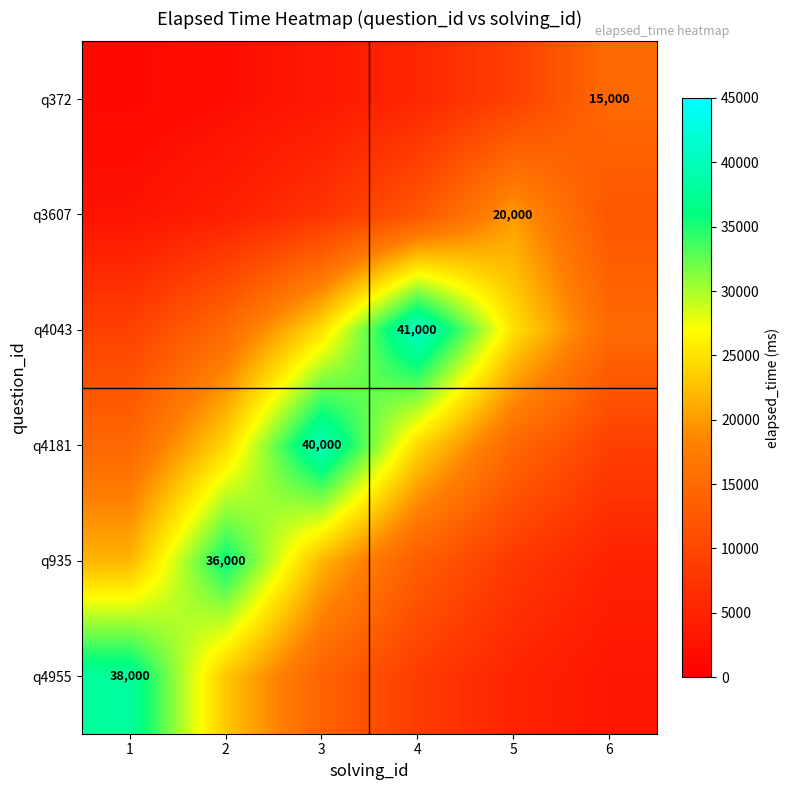

Which category has the lowest value across all series?

1